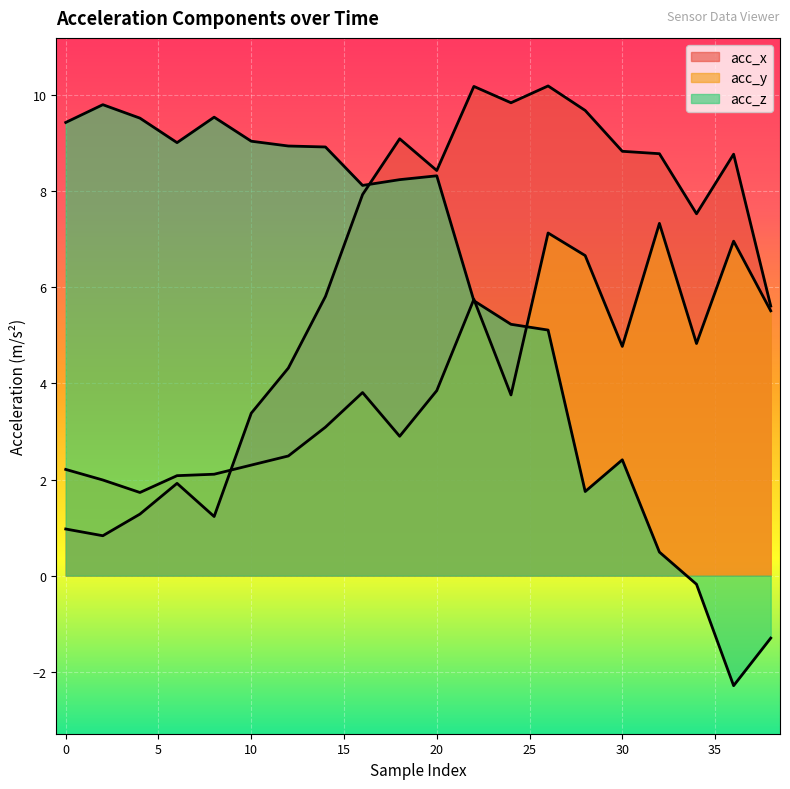

Does the chart display data point markers on the line(s)?

No